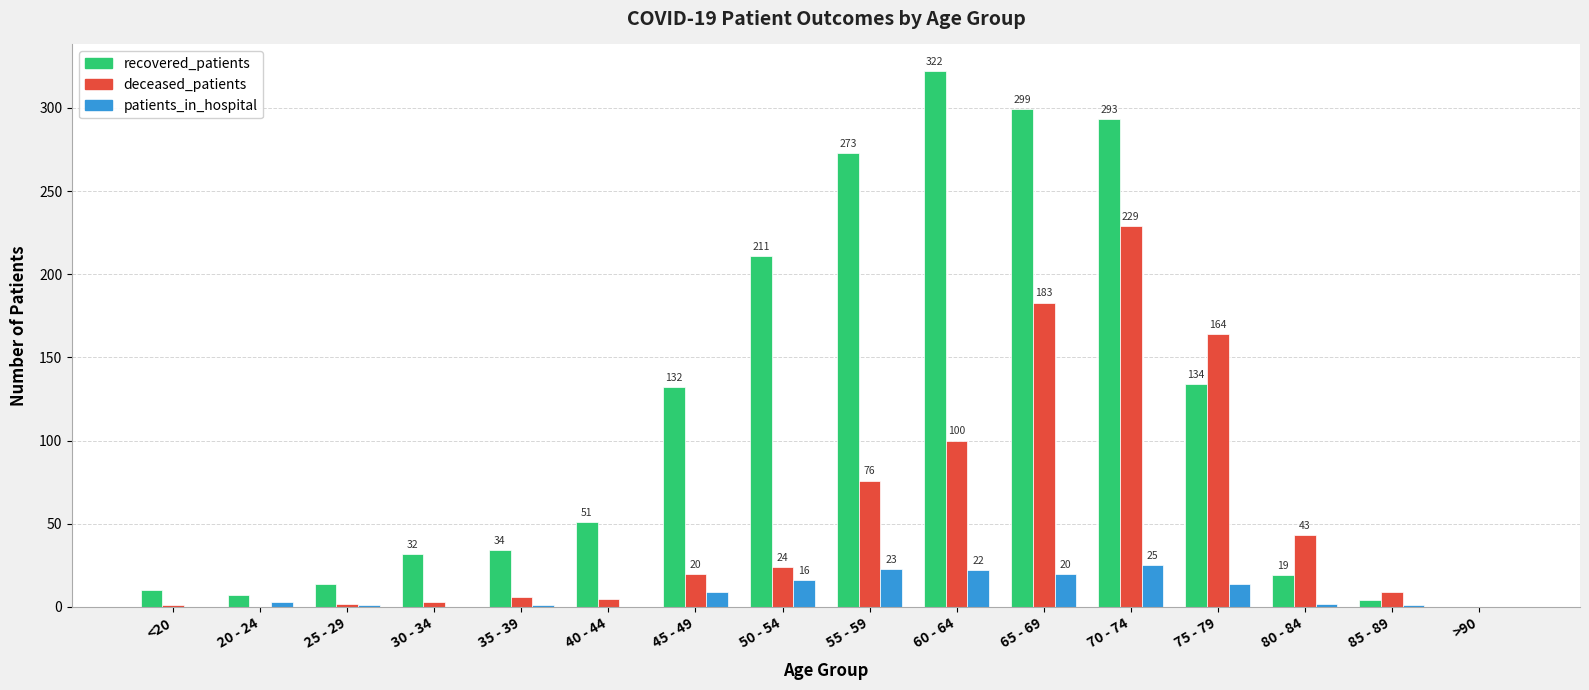

What is the total value across all series at 85 - 89?

14